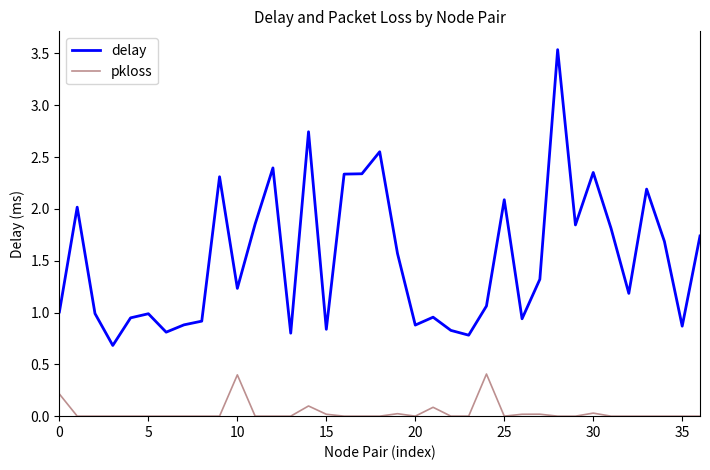

Which series has the widest spread of values?

delay